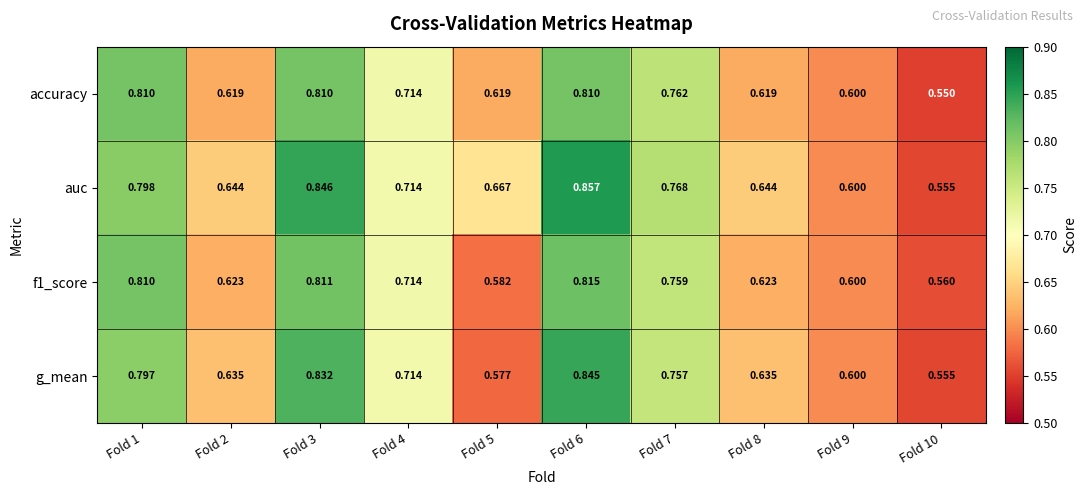

Between Fold 5 and Fold 7, which series saw the biggest shift?

g_mean